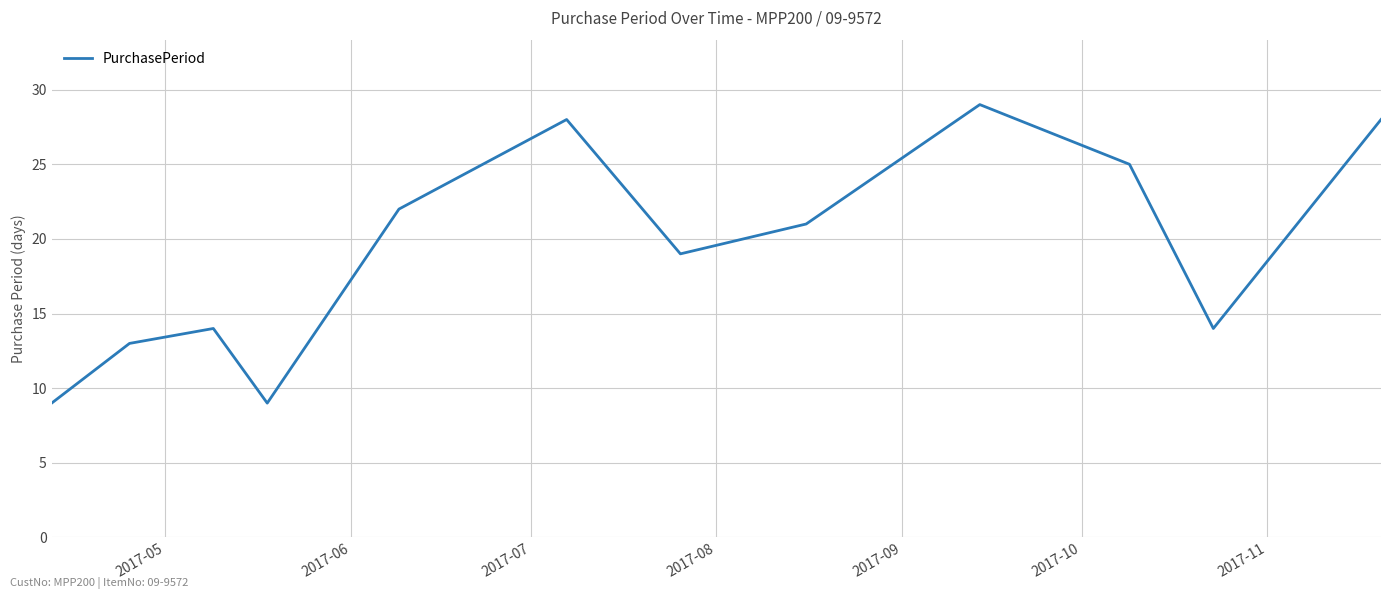

What is the maximum value shown in the chart?

29